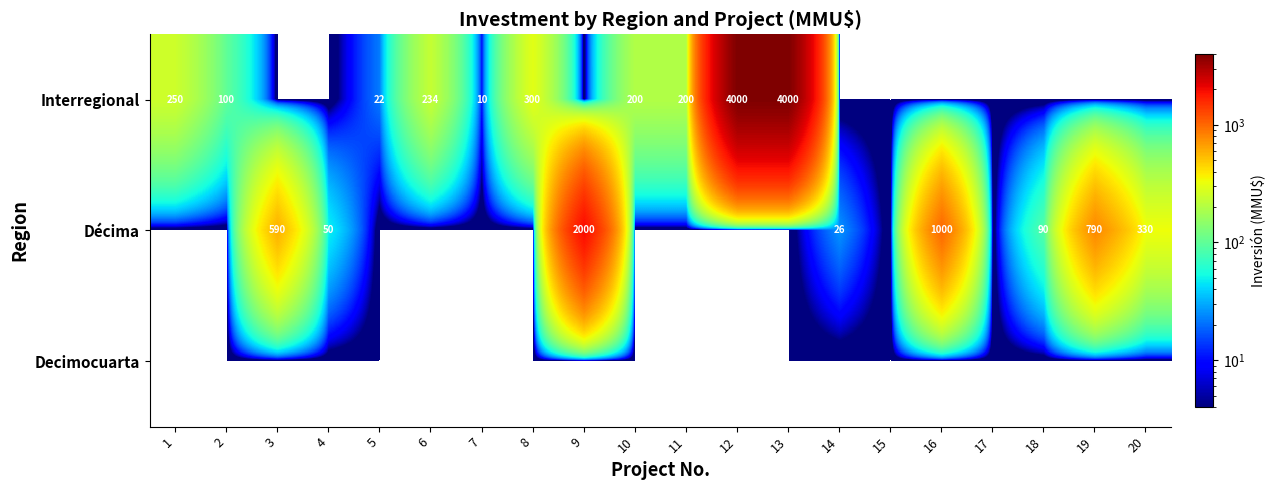

What is the difference between the Décima values at 20 and 4?

280